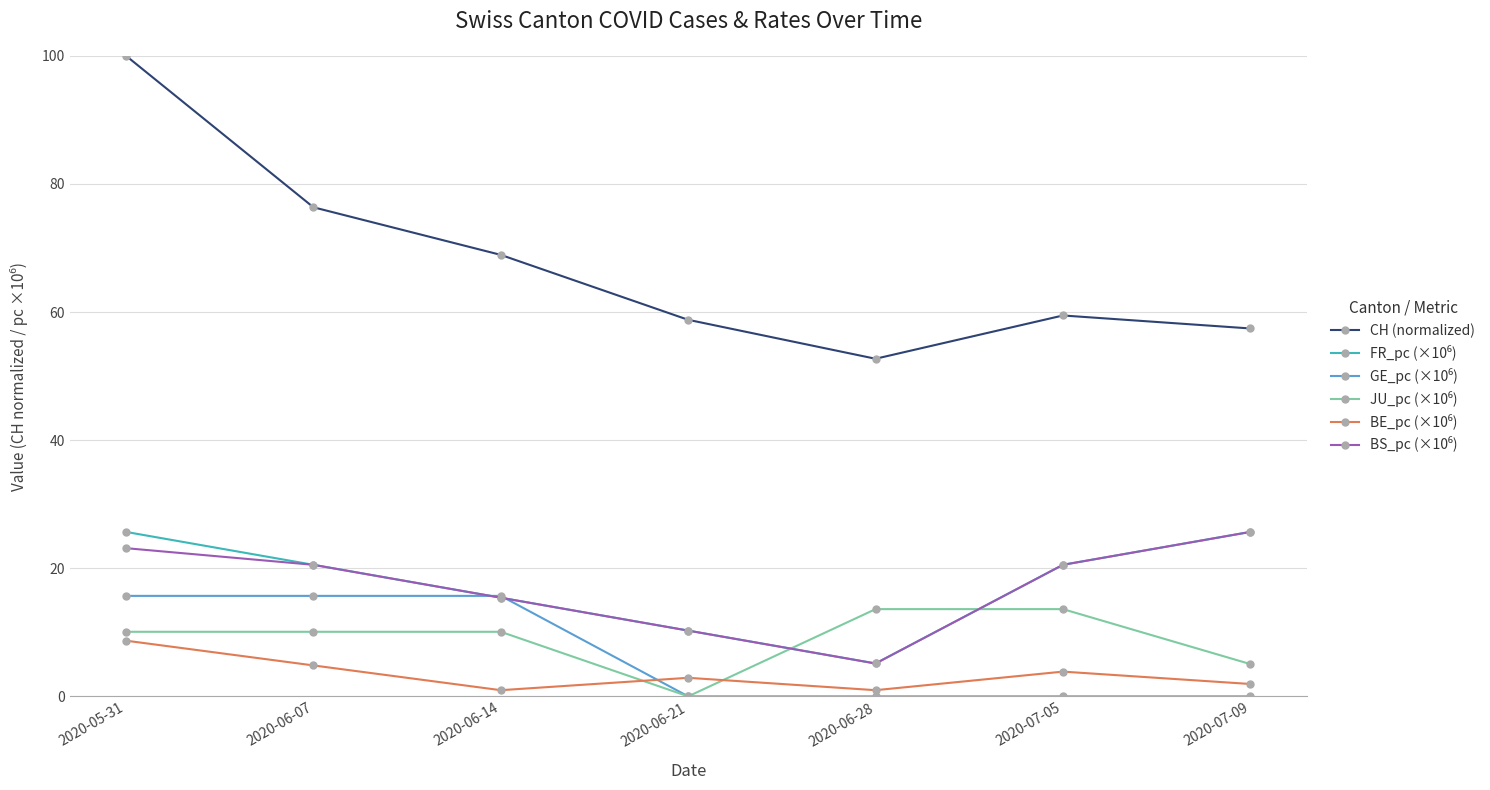

What is the label of the 5th point from the left?

2020-06-28